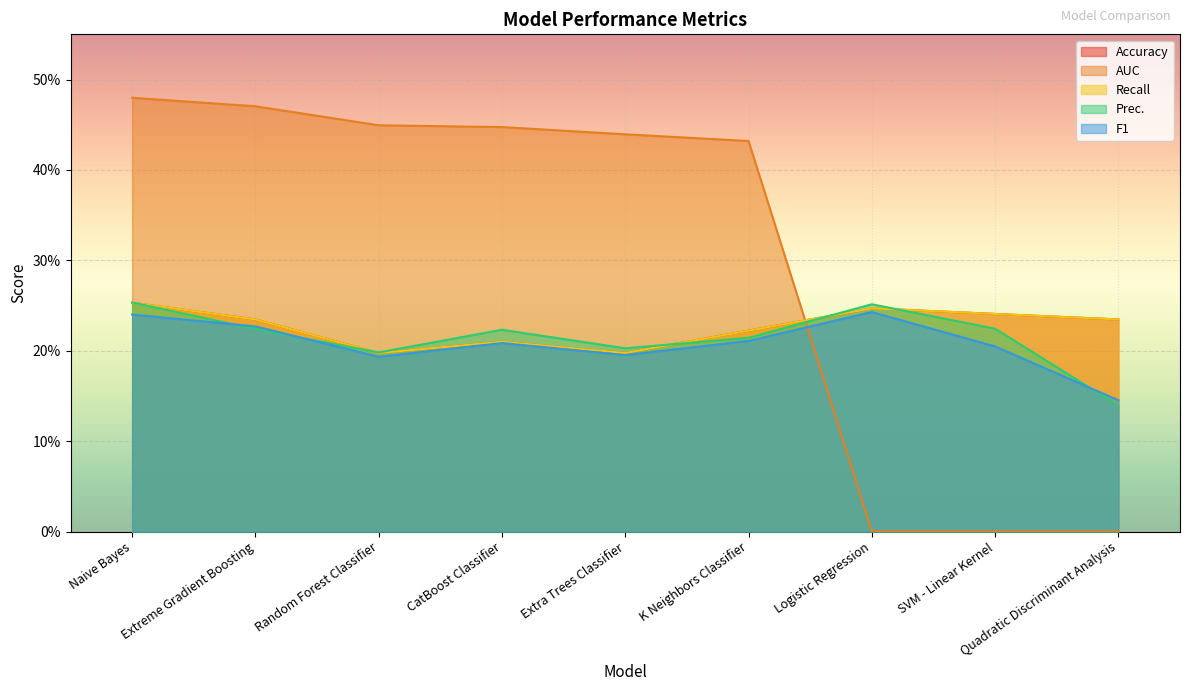

True or false: Accuracy and Recall cross at least once.

False